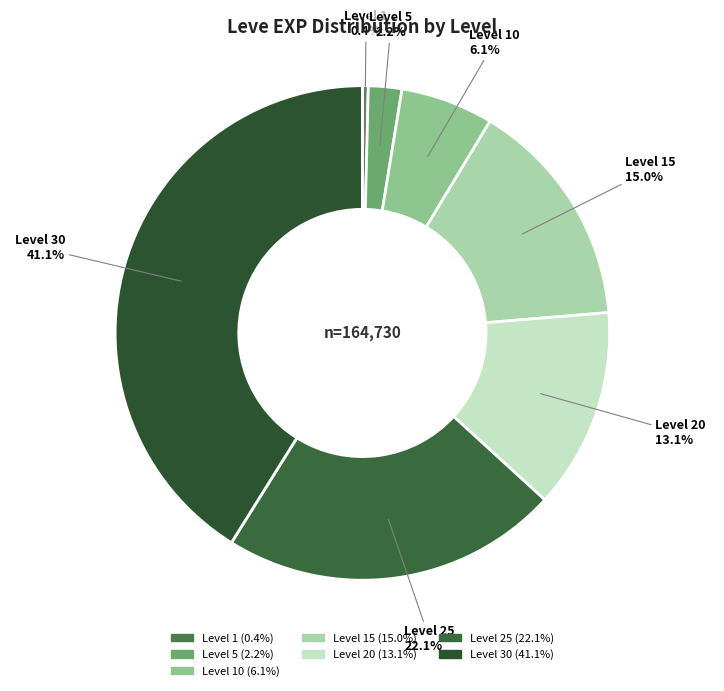

How many slices are in this pie chart?

7